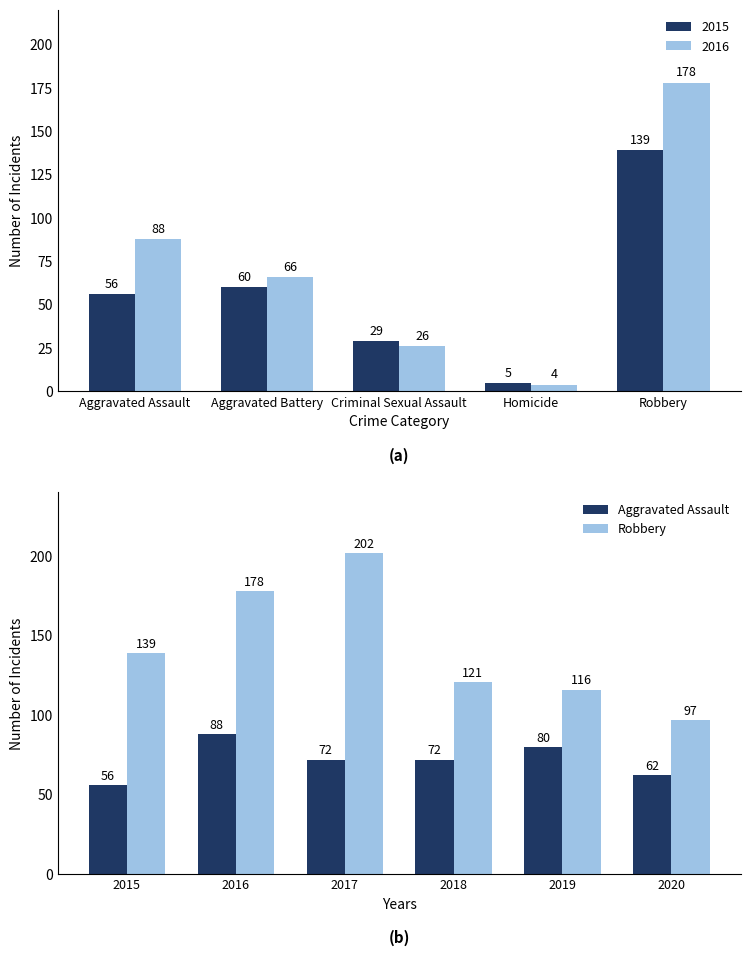

How many bars are there in each group?

2